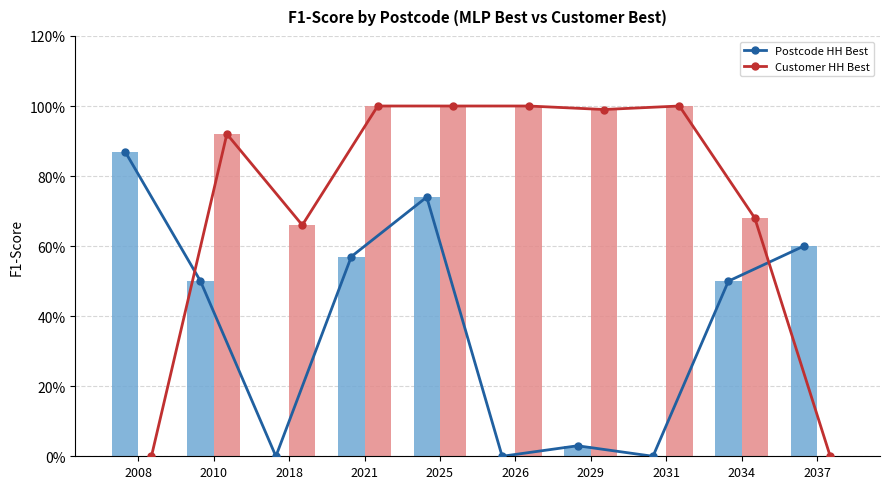

Does the chart contain stacked bars?

No